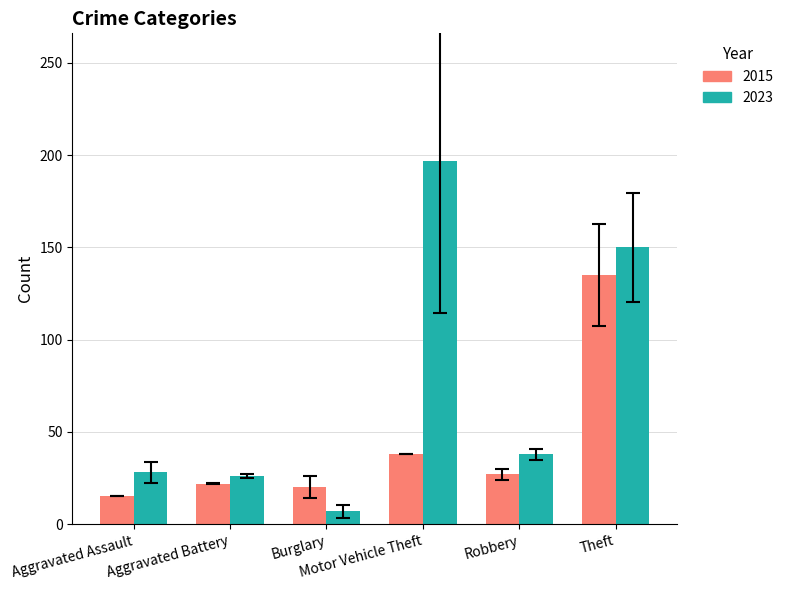

How many groups of bars are there?

6